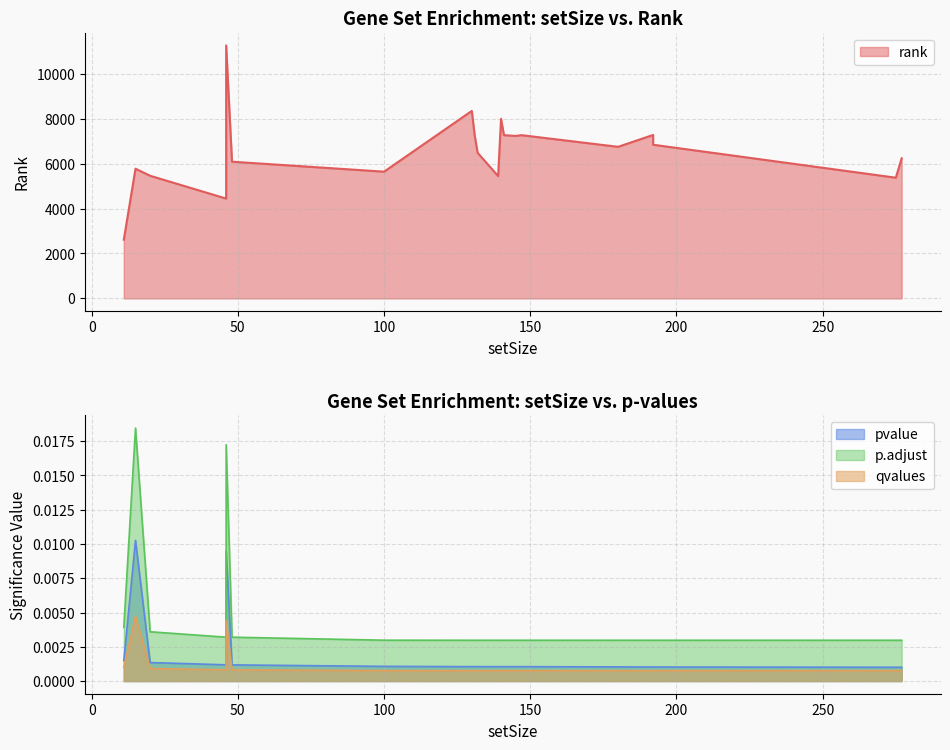

Does the chart have visible grid lines?

Yes